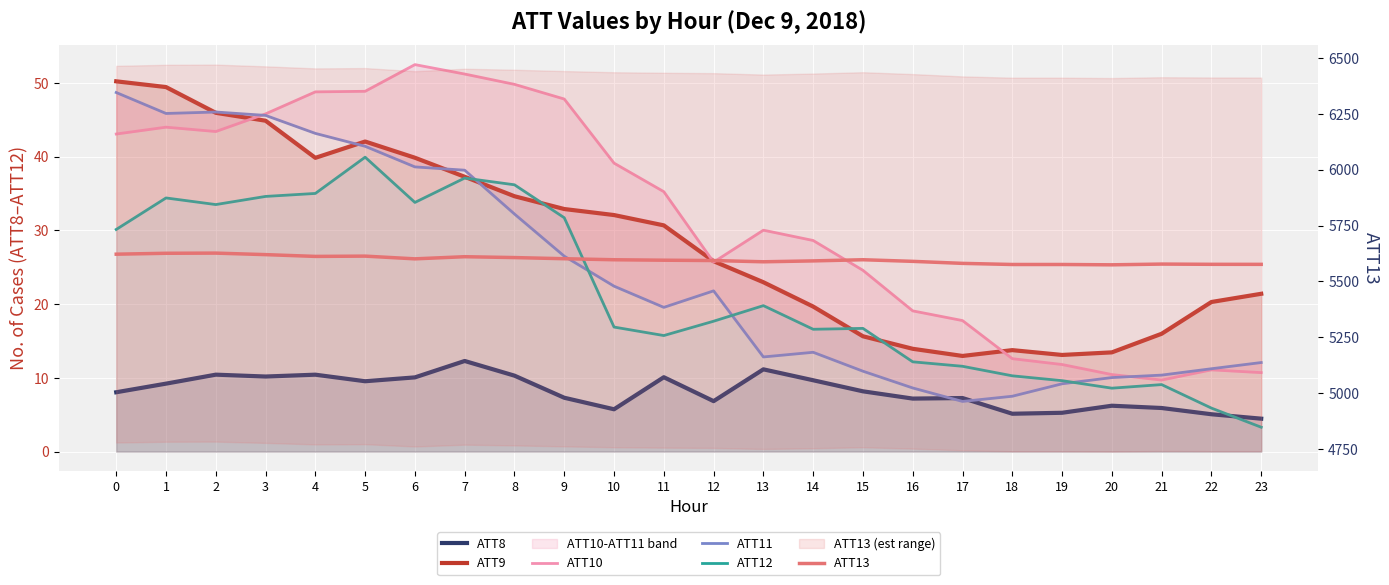

At which label is ATT11 closest to 27?

9